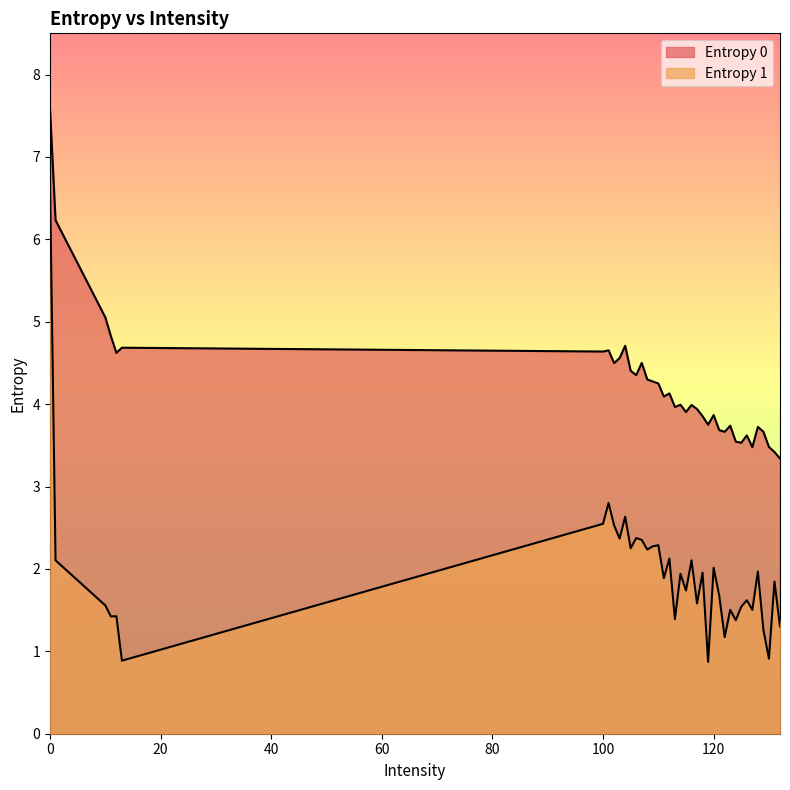

Where is the first local maximum for Entropy 0?

13